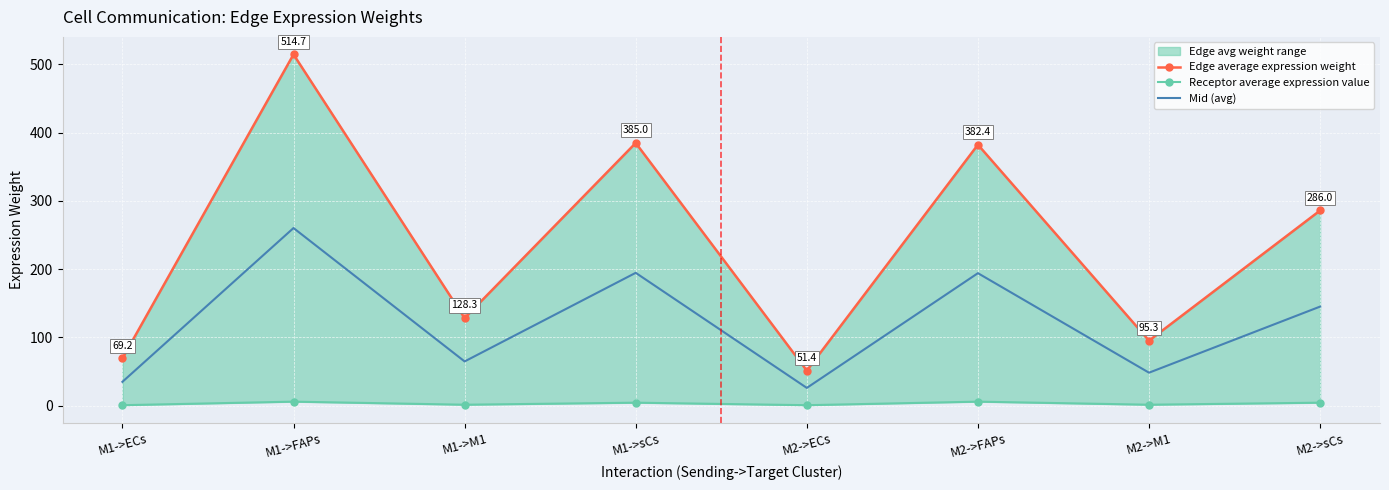

Which has a higher value, M1->M1 or M1->ECs?

M1->M1